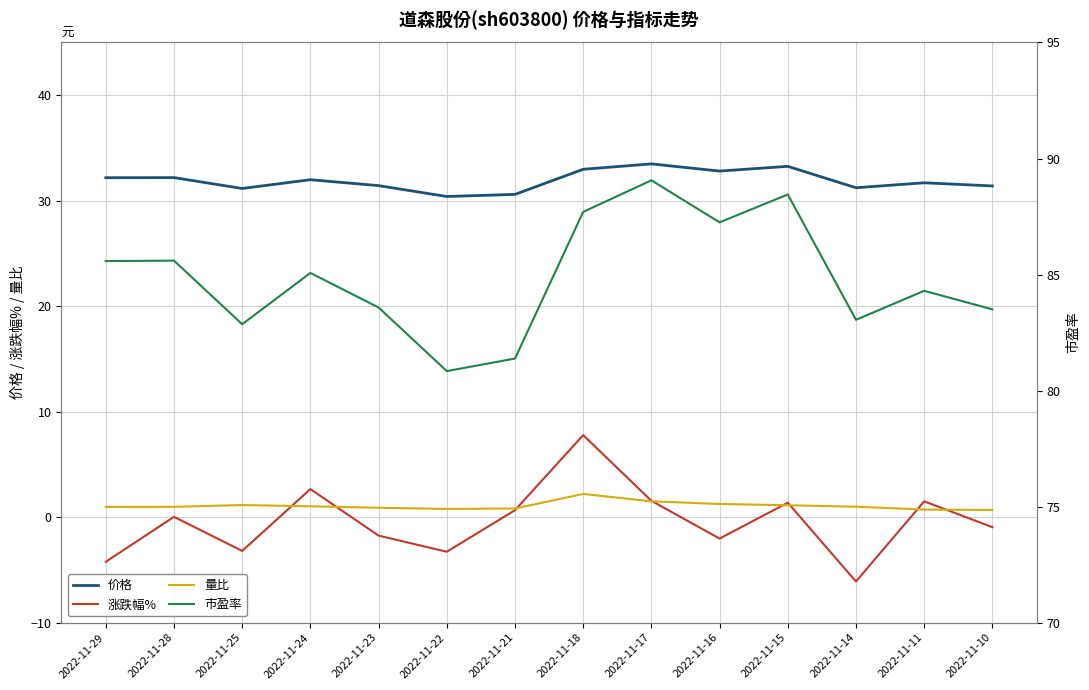

The value of 量比 at 2022-11-14 is 1.0. True or false?

True